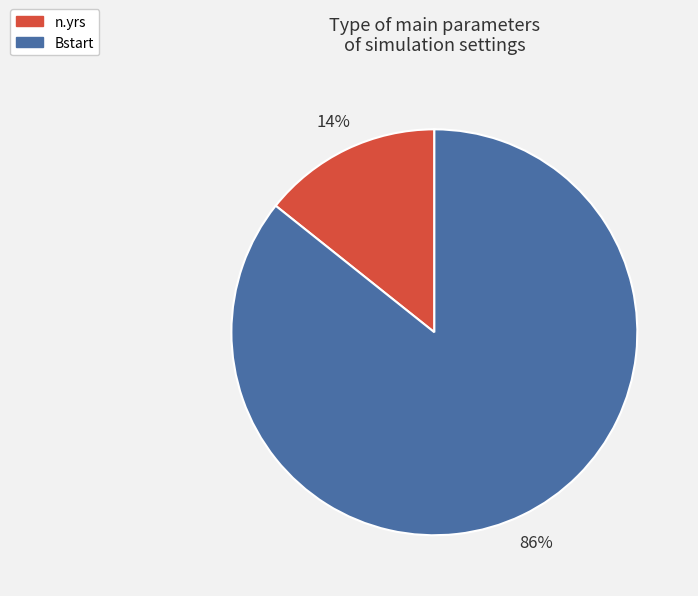

Is there a majority slice in this chart?

Yes